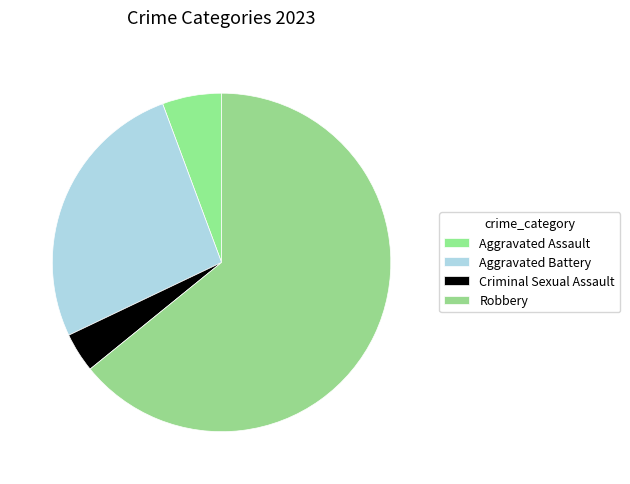

To the nearest percent, what is the average slice percentage?

25%